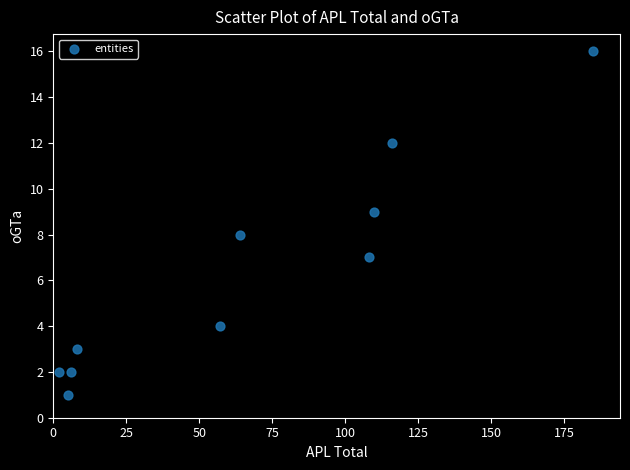

What is the range of Y values (max minus min)?

15